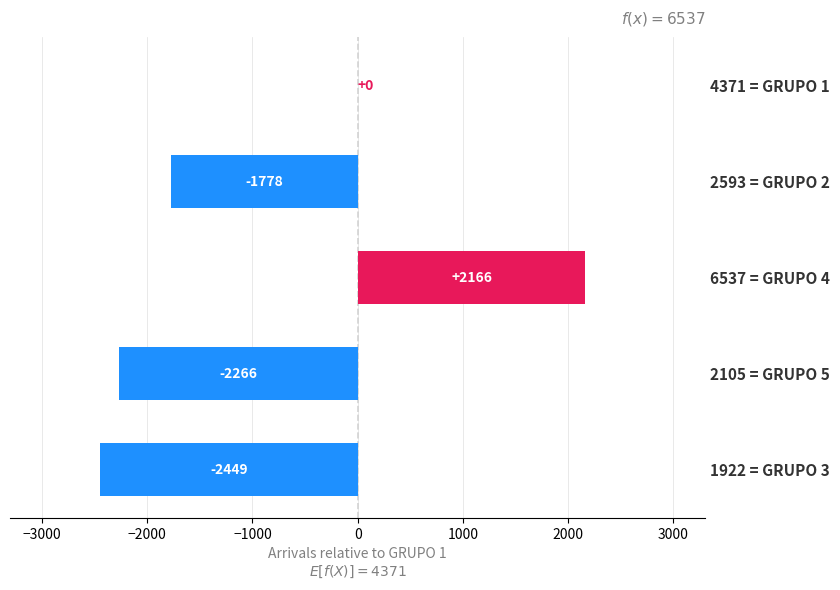

The chart shows a value of 0 at 4371 = GRUPO 1. True or false?

True